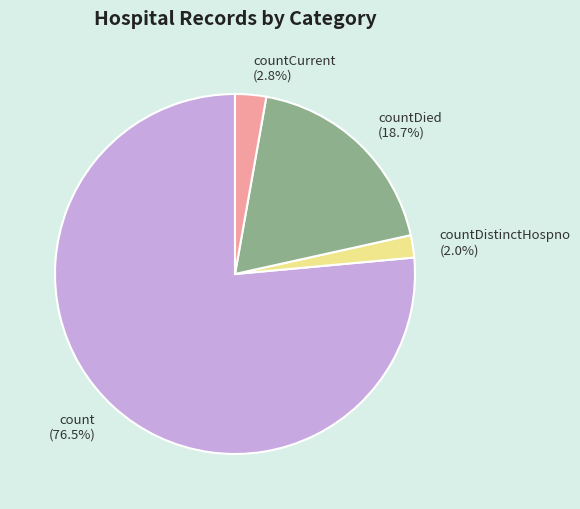

Is count (76.5%) the majority of the pie?

Yes